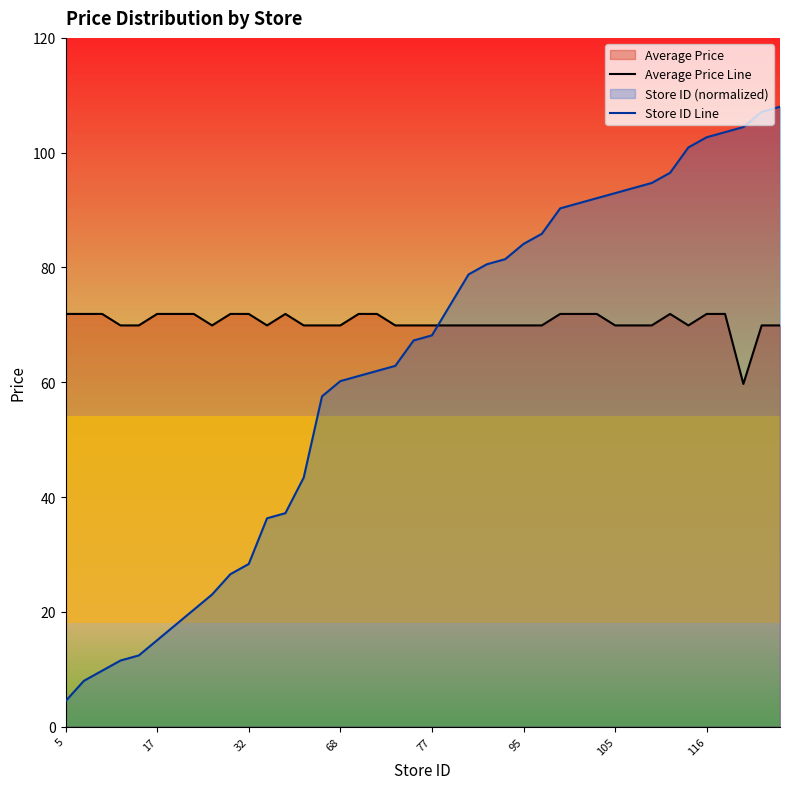

Rank the series by their average value, from highest to lowest.

Average Price Line, Store ID Line